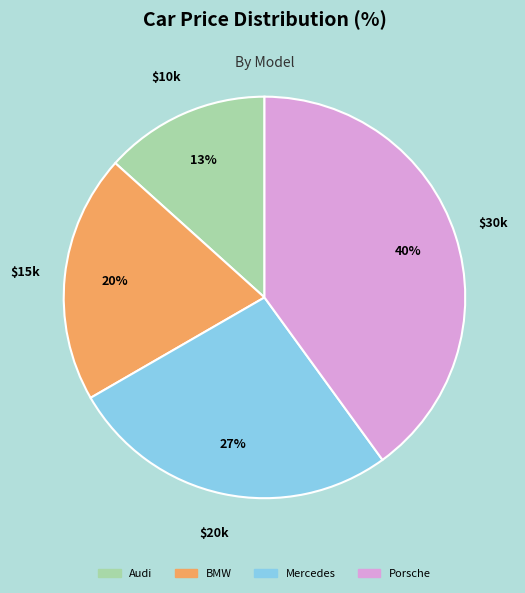

How many segments does this pie chart have?

4